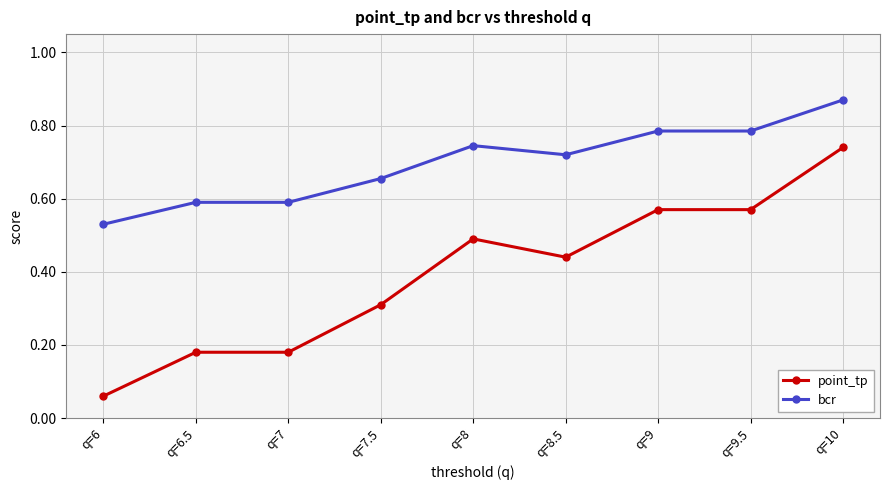

List the series in order of their peak value, lowest first.

point_tp, bcr